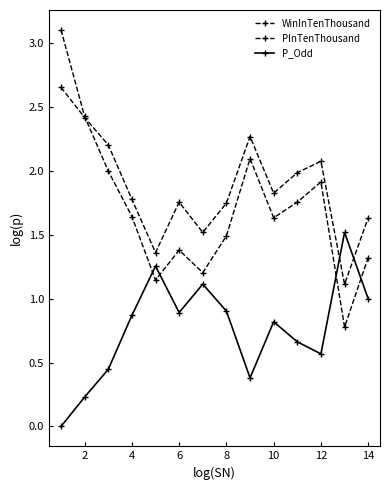

Does the chart have visible grid lines?

No